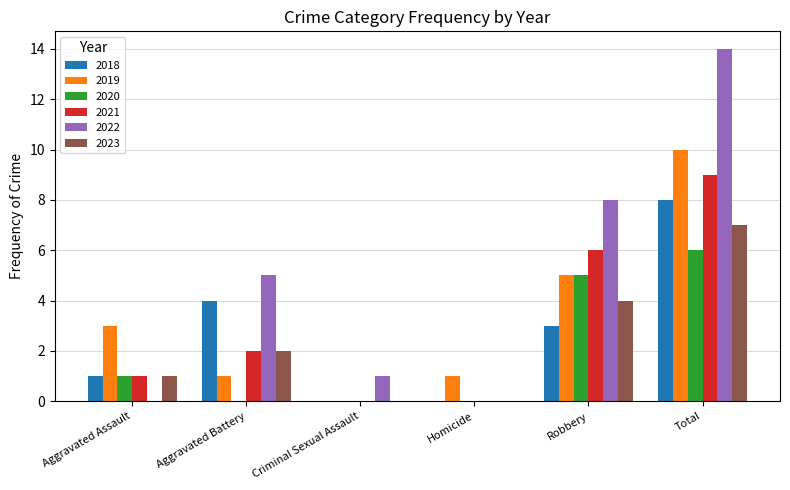

Between Aggravated Battery and Homicide, which series saw the biggest shift?

2022